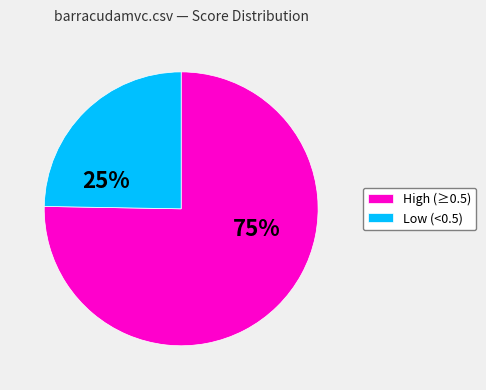

To the nearest percent, what portion does Low (<0.5) represent?

25%